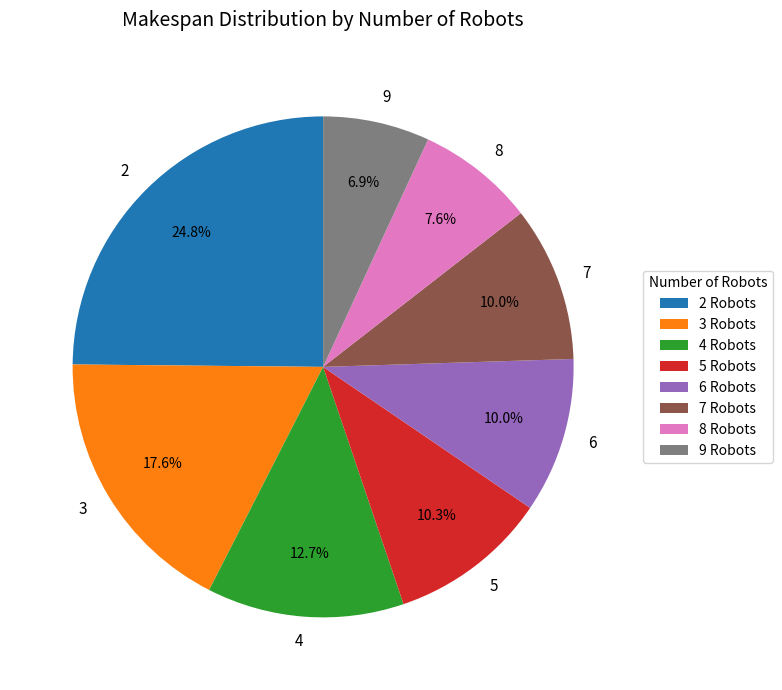

Approximately how many times larger is the value at 6 compared to 5?

1.0